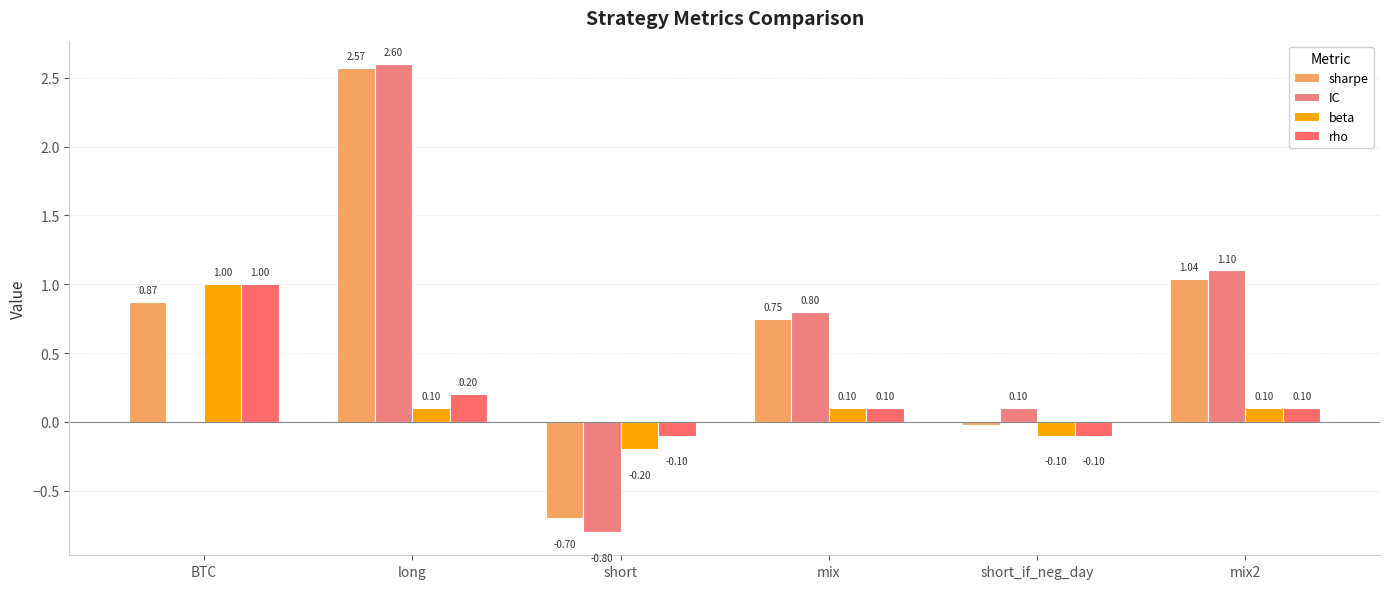

What is the maximum value for IC?

2.6